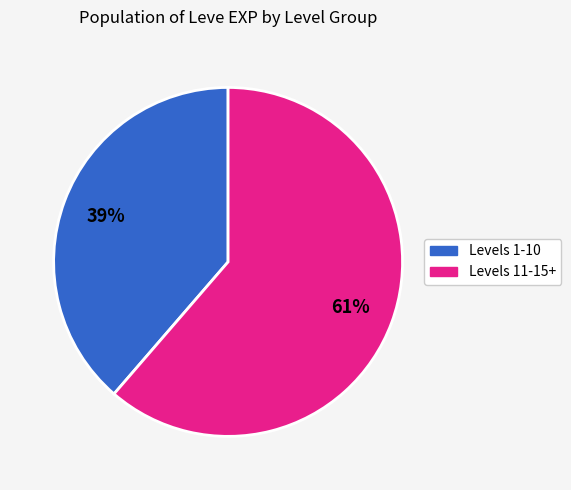

To the nearest percent, what is the average slice percentage?

50%